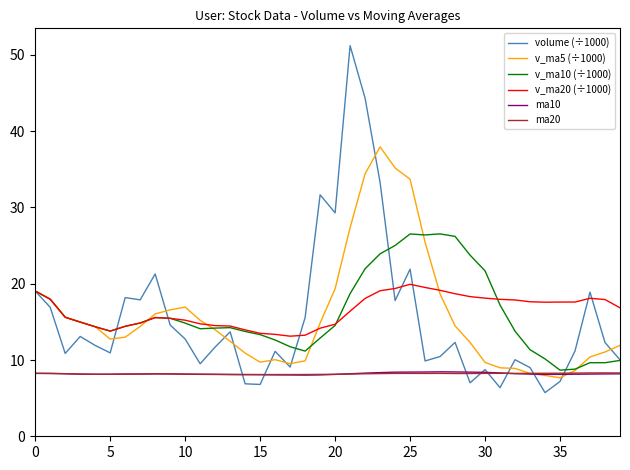

Which series has the largest range (max minus min)?

volume (÷1000)